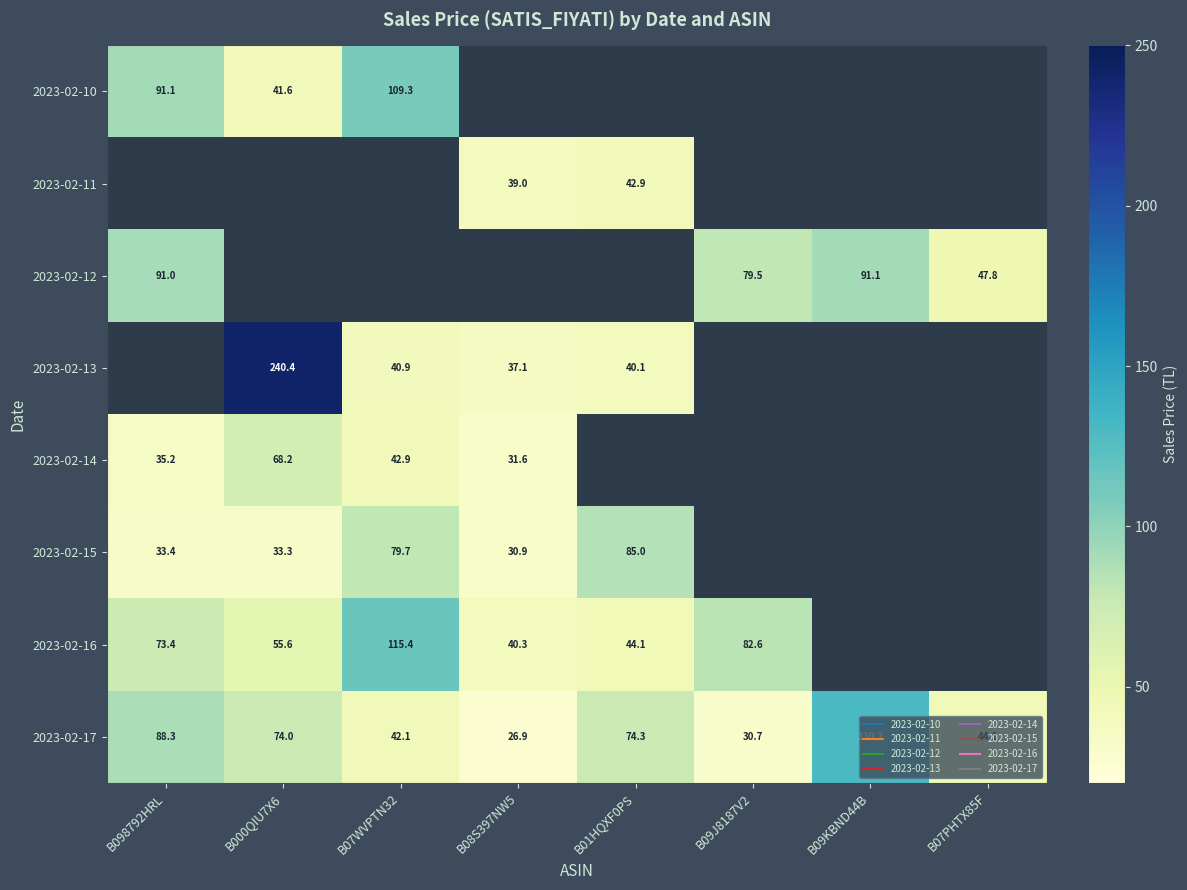

Is the value of 2023-02-10 at B07PHTX85F greater than the value of 2023-02-11 at B09KBND44B?

No